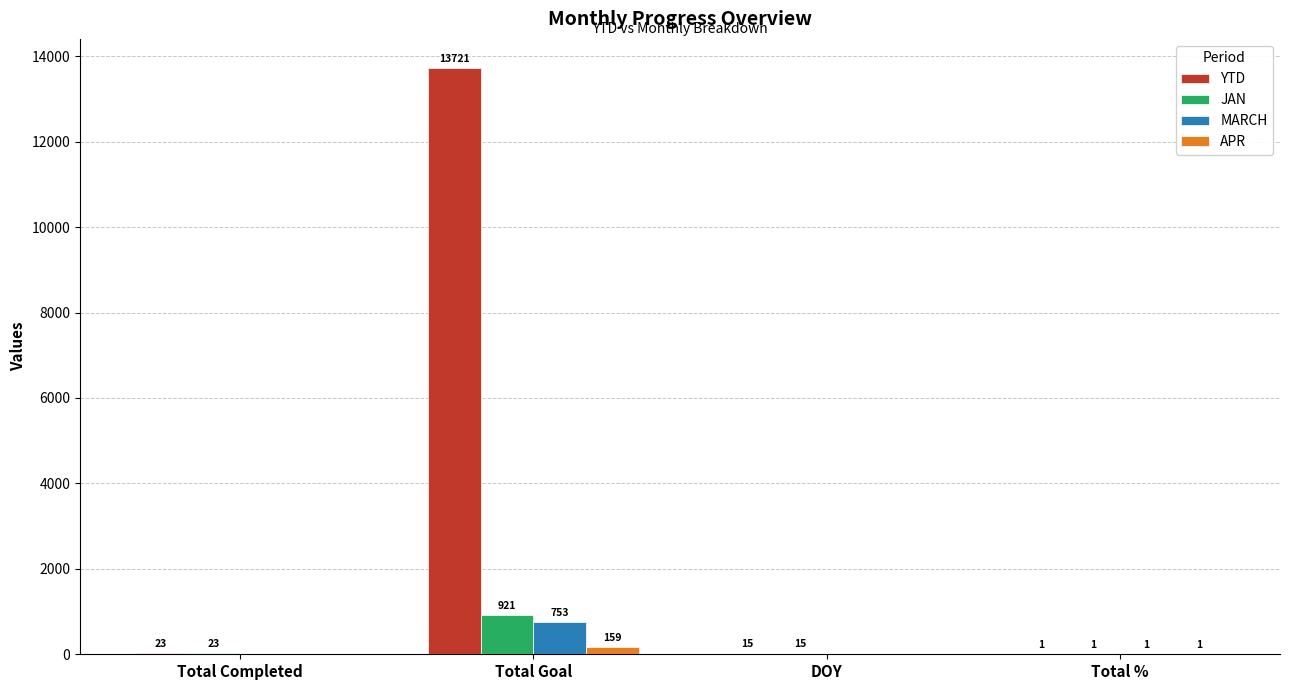

Between Total Completed and Total Goal, which series saw the biggest shift?

YTD